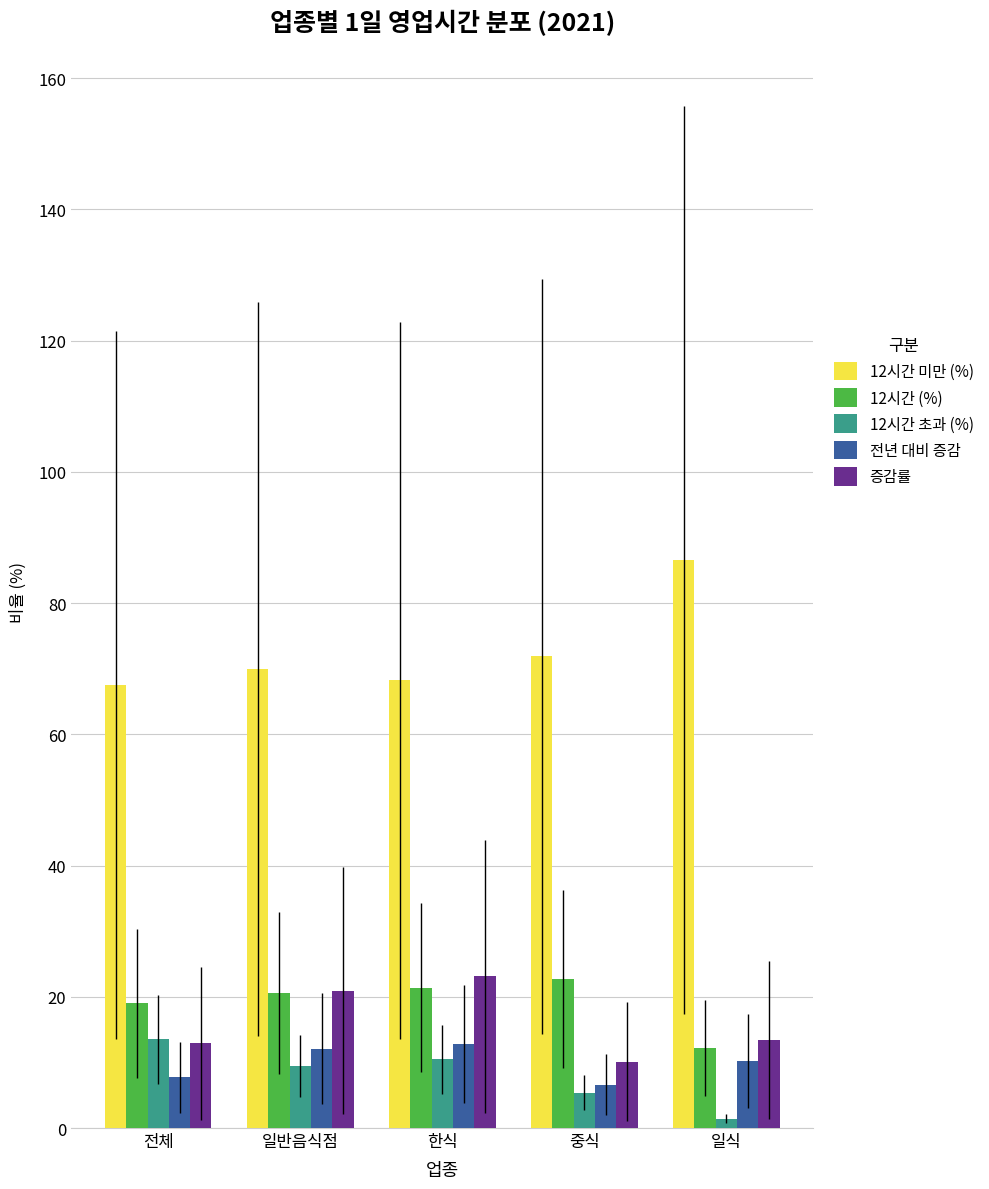

What is the approximate value of 12시간 (%) at 일반음식점?

20.6